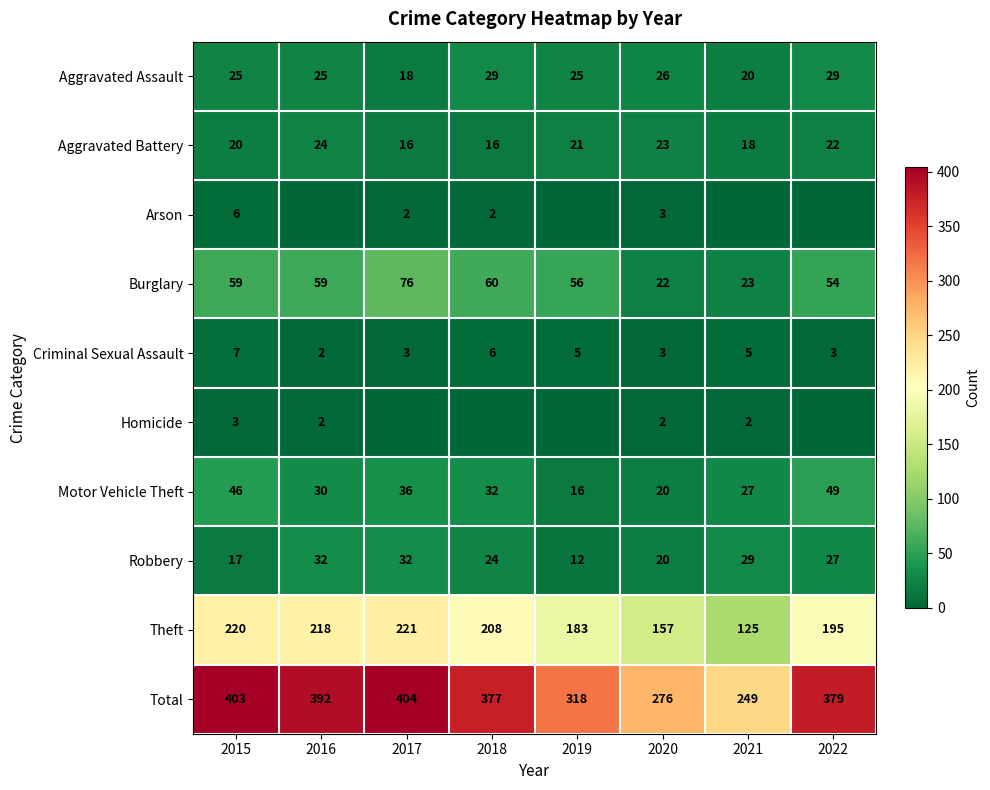

What is the difference between the highest and lowest values at 2020?

274